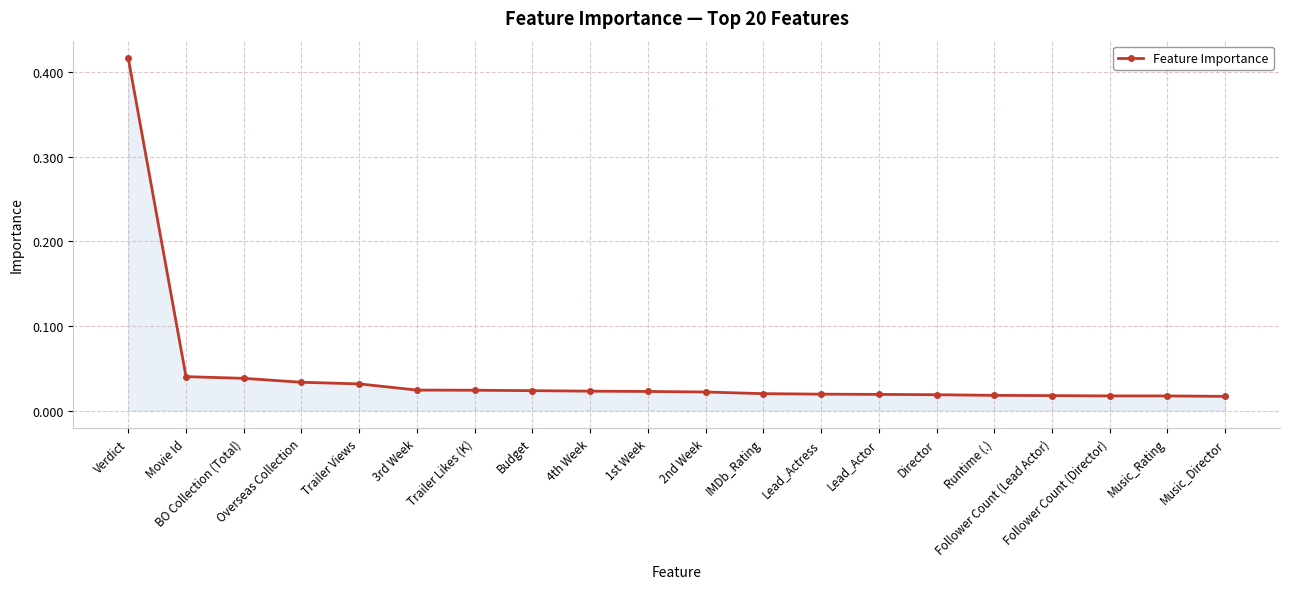

Which category has the lowest value across all series?

Music_Director